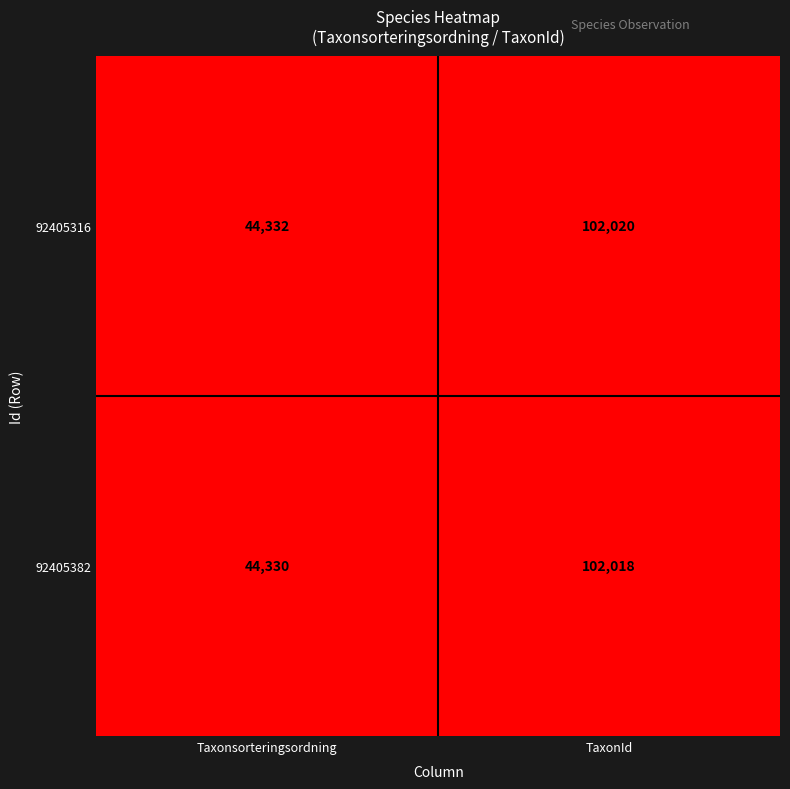

Read the 92405382 value at TaxonId, to the nearest 100.

102000